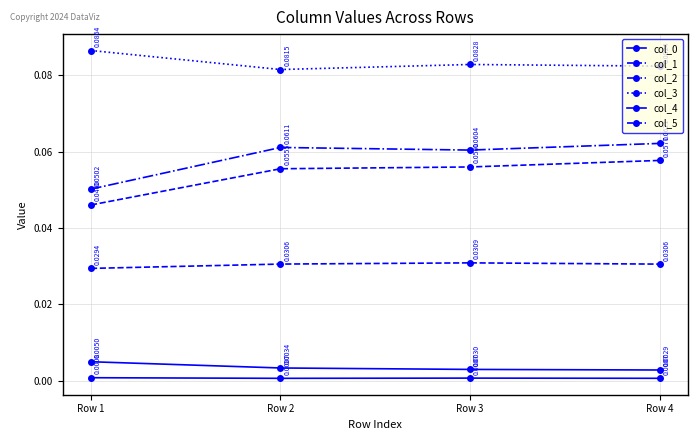

What is the maximum value for col_5?

0.1